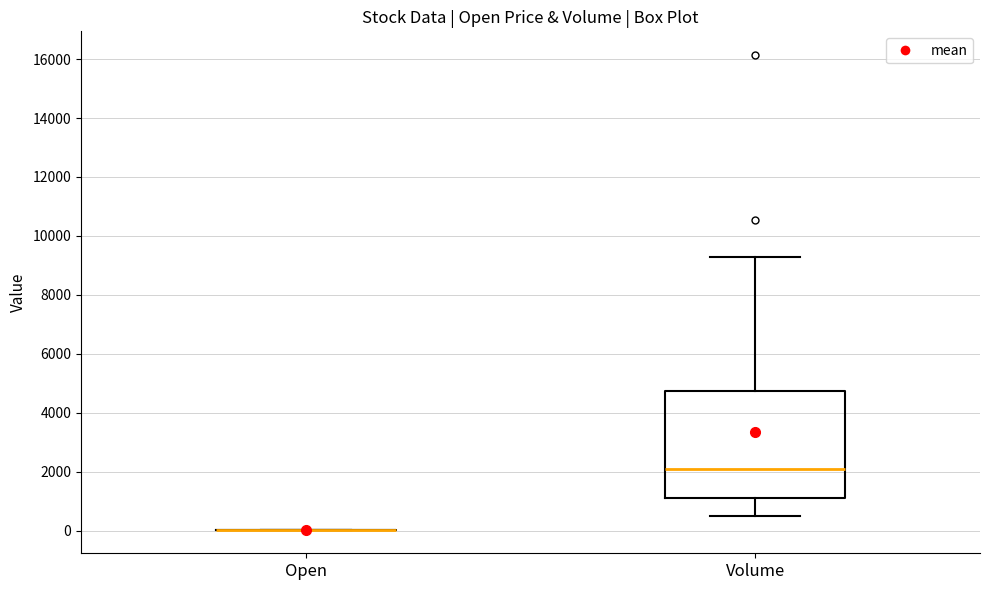

Reading left to right, read every box against the y-axis: the position of its median line, the range the box covers, and the ends of its whiskers. The values are not printed on the chart, so give them approximately, as read against the axis.

Open: box collapsed to a line at 0, whiskers 0 to 0
Volume: median 2000, box 1000 to 4800, whiskers 600 to 9400